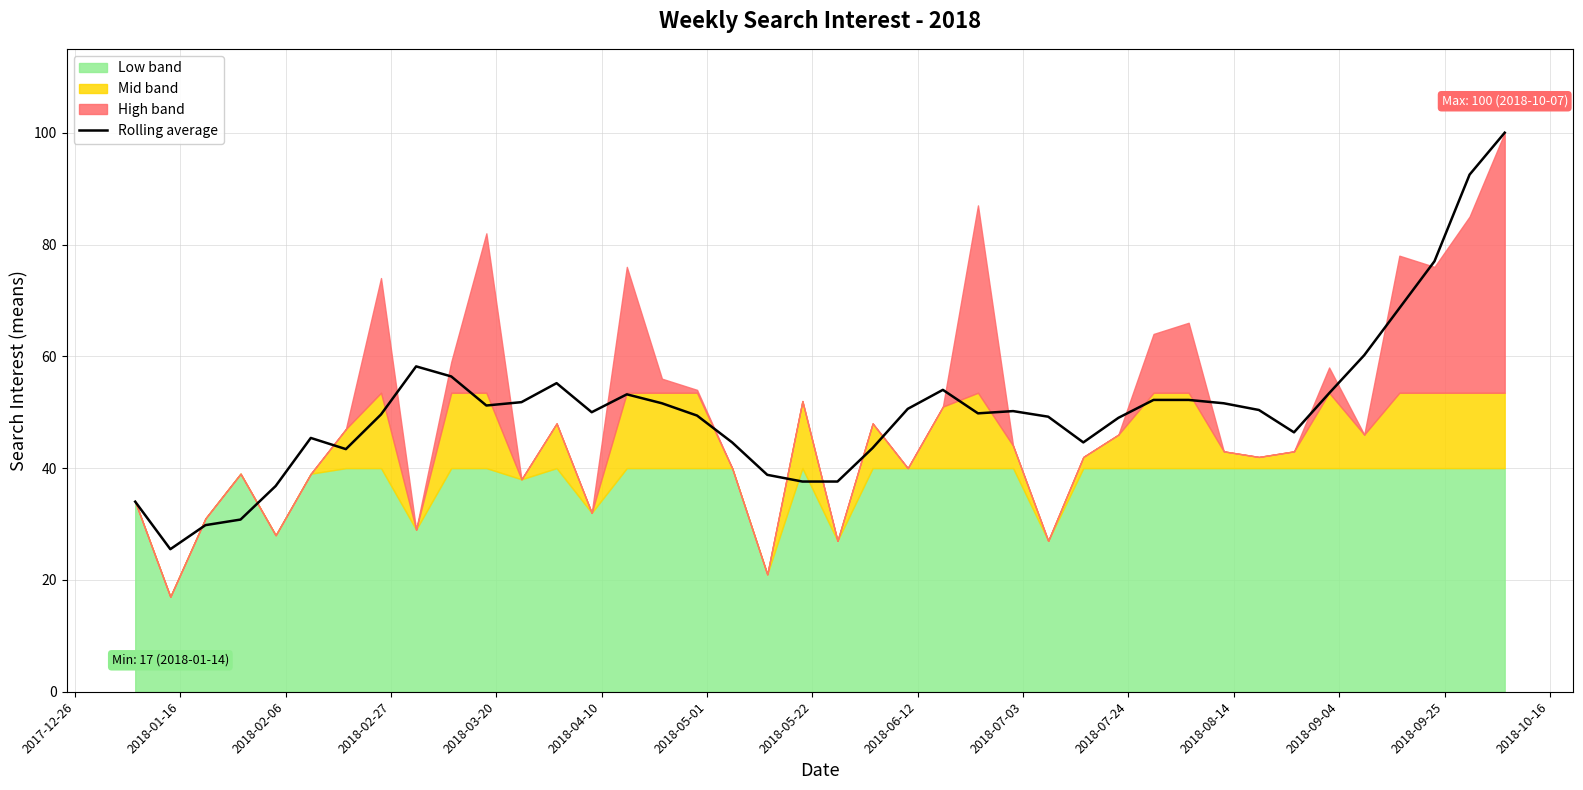

What is the lowest value of the Rolling average series?

25.5